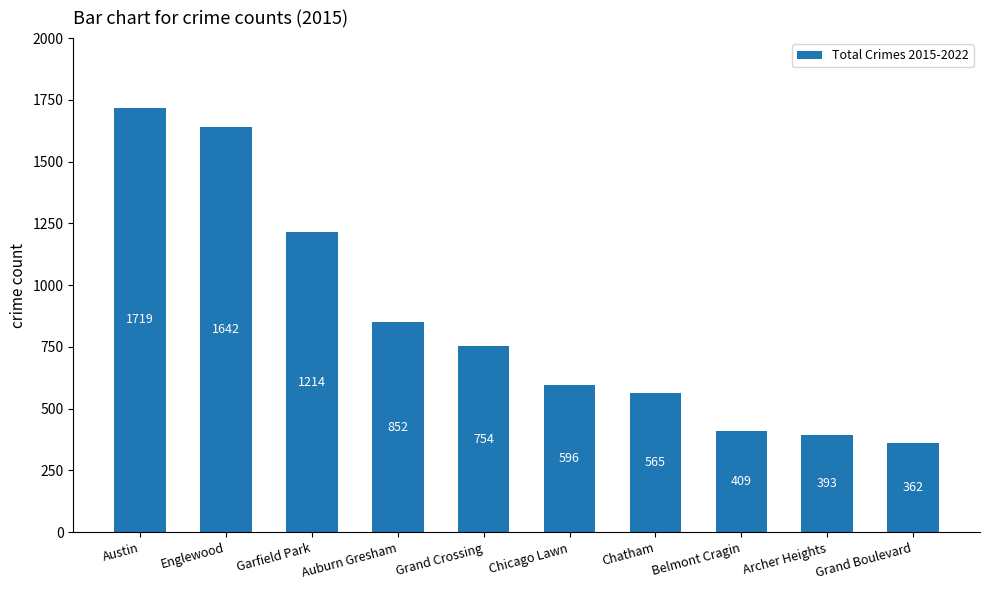

What is the label of the 8th bar from the left?

Belmont Cragin